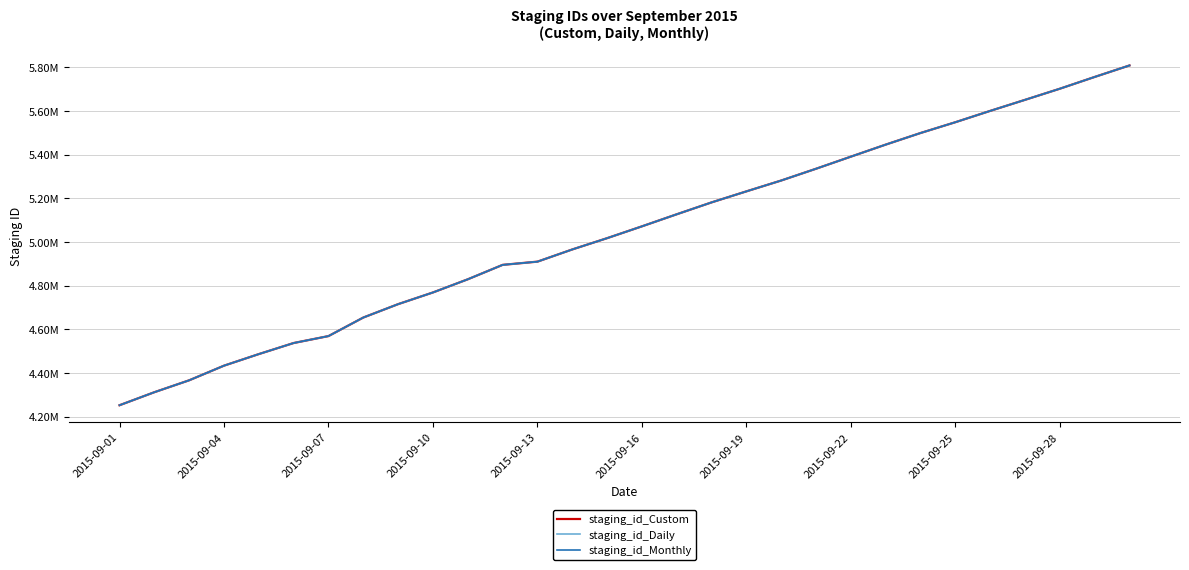

What are all the series names shown in the legend?

staging_id_Custom, staging_id_Daily, staging_id_Monthly